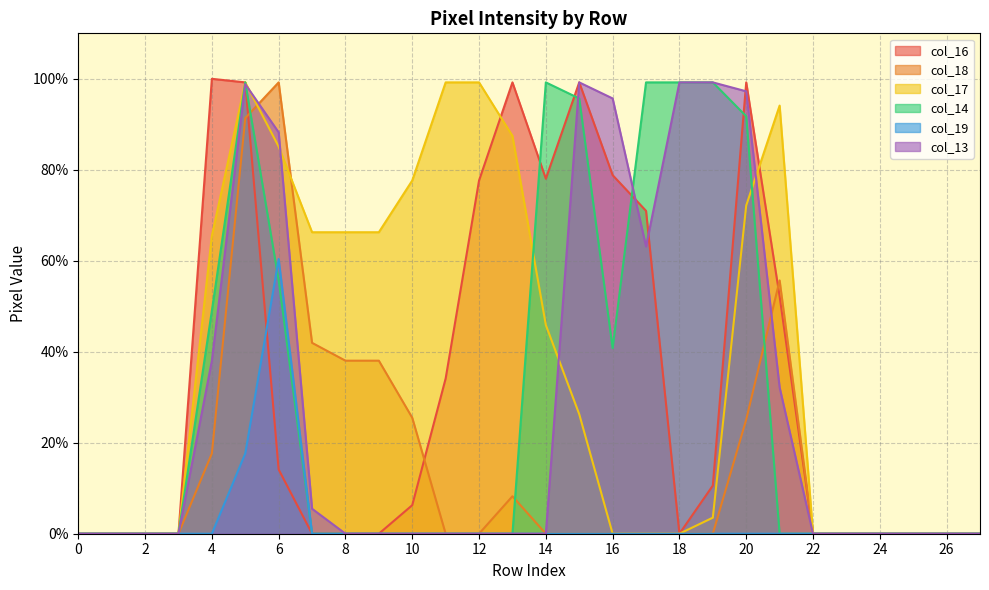

Reading left to right, extract all data points from this chart.

col_16: 0=0.0	1=0.0	2=0.0	3=0.0	4=100.0	5=99.2	6=14.1	7=0.0	8=0.0	9=0.0	10=6.3	11=34.1	12=77.6	13=99.2	14=78.0	15=99.2	16=78.8	17=71.0	18=0.0	19=10.6	20=99.2	21=52.2	22=0.0	23=0.0	24=0.0	25=0.0	26=0.0	27=0.0
col_18: 0=0.0	1=0.0	2=0.0	3=0.0	4=17.6	5=91.4	6=99.2	7=42.0	8=38.0	9=38.0	10=25.5	11=0.0	12=0.0	13=8.2	14=0.0	15=0.0	16=0.0	17=0.0	18=0.0	19=0.0	20=25.1	21=55.7	22=0.0	23=0.0	24=0.0	25=0.0	26=0.0	27=0.0
col_17: 0=0.0	1=0.0	2=0.0	3=0.0	4=65.5	5=99.2	6=85.1	7=66.3	8=66.3	9=66.3	10=77.6	11=99.2	12=99.2	13=87.5	14=45.9	15=26.3	16=0.0	17=0.0	18=0.0	19=3.5	20=72.2	21=94.1	22=0.0	23=0.0	24=0.0	25=0.0	26=0.0	27=0.0
col_14: 0=0.0	1=0.0	2=0.0	3=0.0	4=49.0	5=99.2	6=55.7	7=0.0	8=0.0	9=0.0	10=0.0	11=0.0	12=0.0	13=0.0	14=99.2	15=95.7	16=40.8	17=99.2	18=99.2	19=99.2	20=91.8	21=0.0	22=0.0	23=0.0	24=0.0	25=0.0	26=0.0	27=0.0
col_19: 0=0.0	1=0.0	2=0.0	3=0.0	4=0.0	5=17.6	6=60.4	7=0.0	8=0.0	9=0.0	10=0.0	11=0.0	12=0.0	13=0.0	14=0.0	15=0.0	16=0.0	17=0.0	18=0.0	19=0.0	20=0.0	21=0.0	22=0.0	23=0.0	24=0.0	25=0.0	26=0.0	27=0.0
col_13: 0=0.0	1=0.0	2=0.0	3=0.0	4=38.0	5=98.8	6=88.2	7=5.5	8=0.0	9=0.0	10=0.0	11=0.0	12=0.0	13=0.0	14=0.0	15=99.2	16=95.7	17=63.1	18=99.2	19=99.2	20=97.3	21=32.2	22=0.0	23=0.0	24=0.0	25=0.0	26=0.0	27=0.0